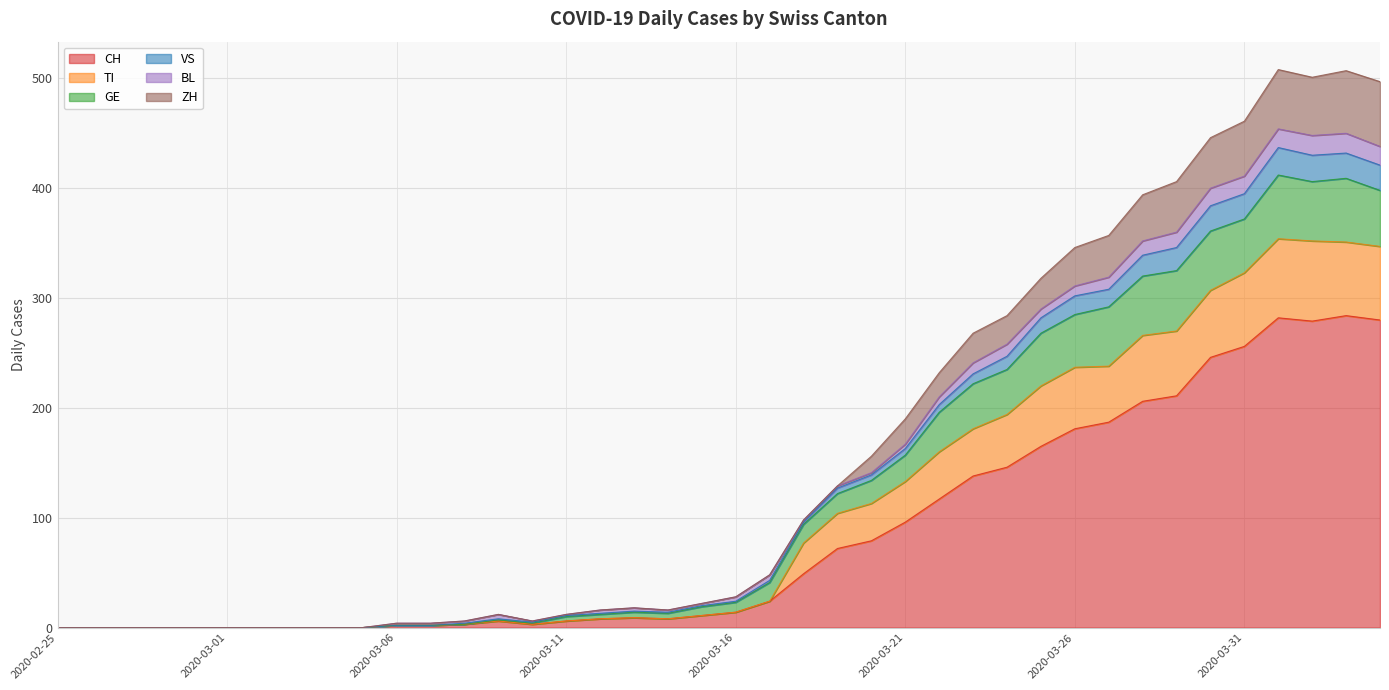

Does the chart display data point markers on the line(s)?

No